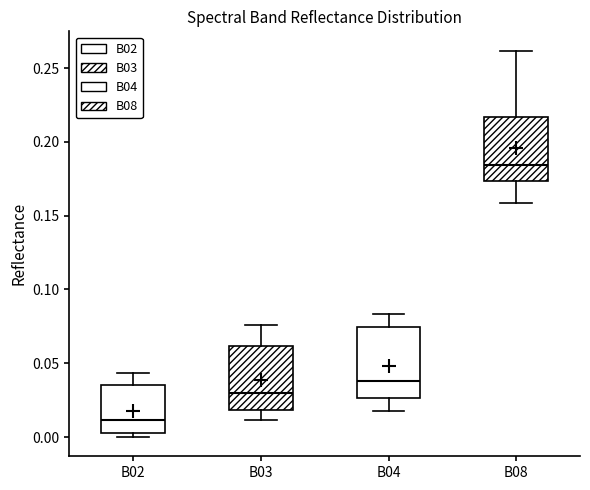

Which box has the highest median line?

B08